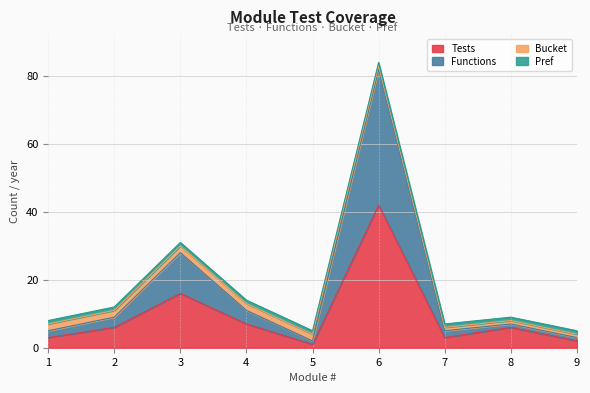

Which category has the highest value in the Tests series?

6